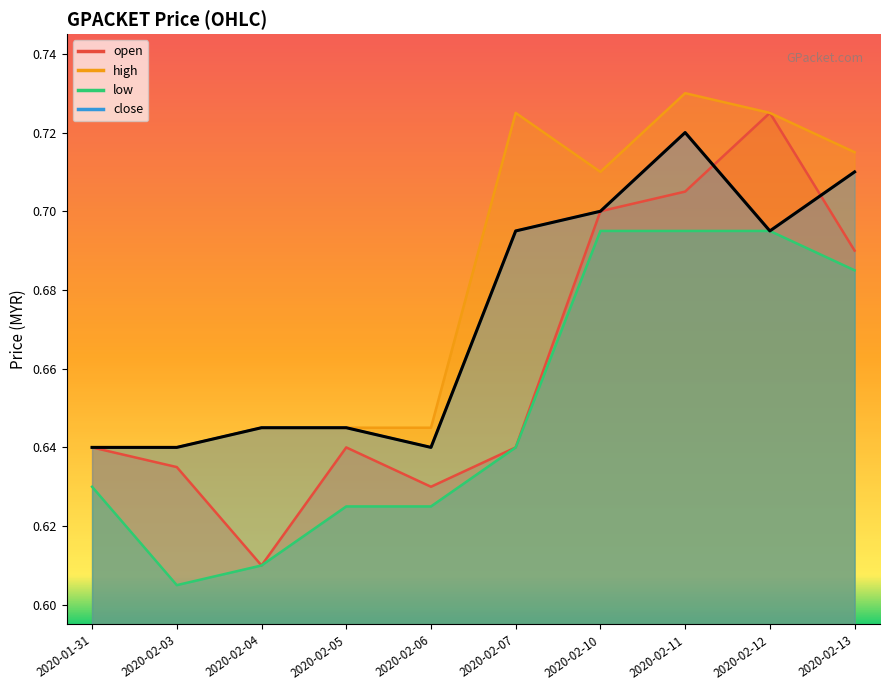

Does the chart have visible grid lines?

No